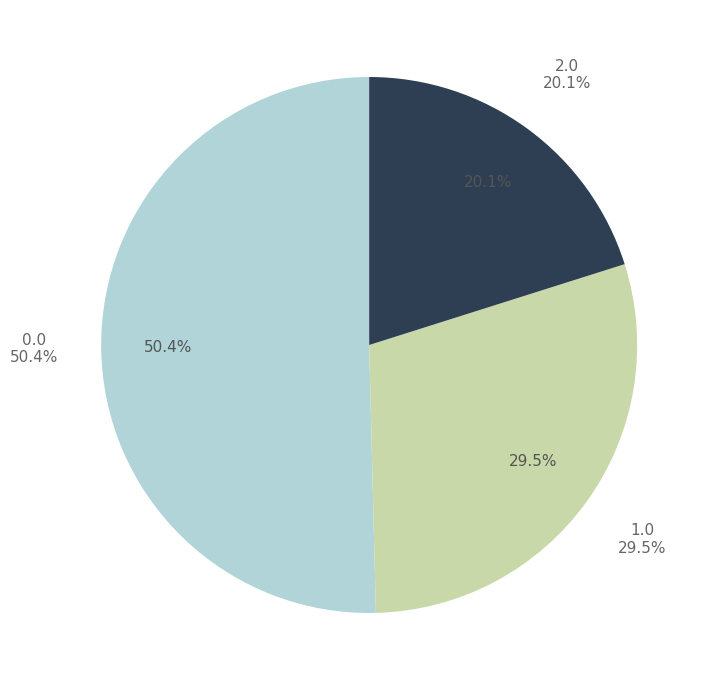

What portion of the pie excludes 1.0?

70.5%